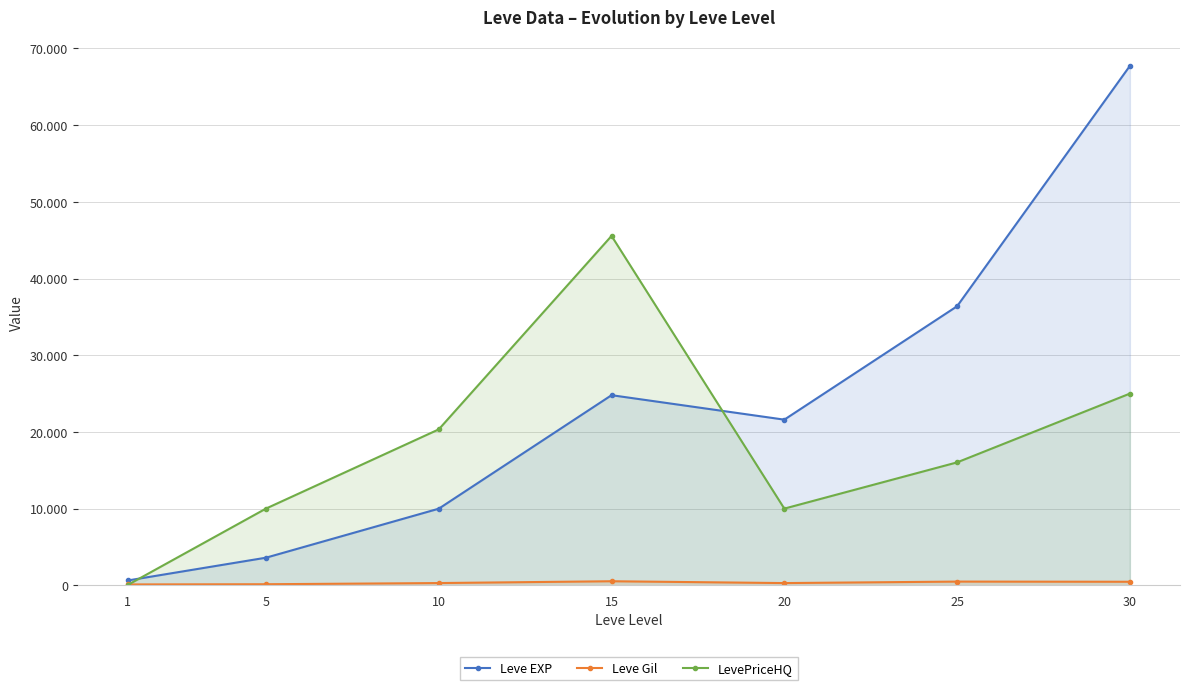

Count the number of data series in this chart.

3